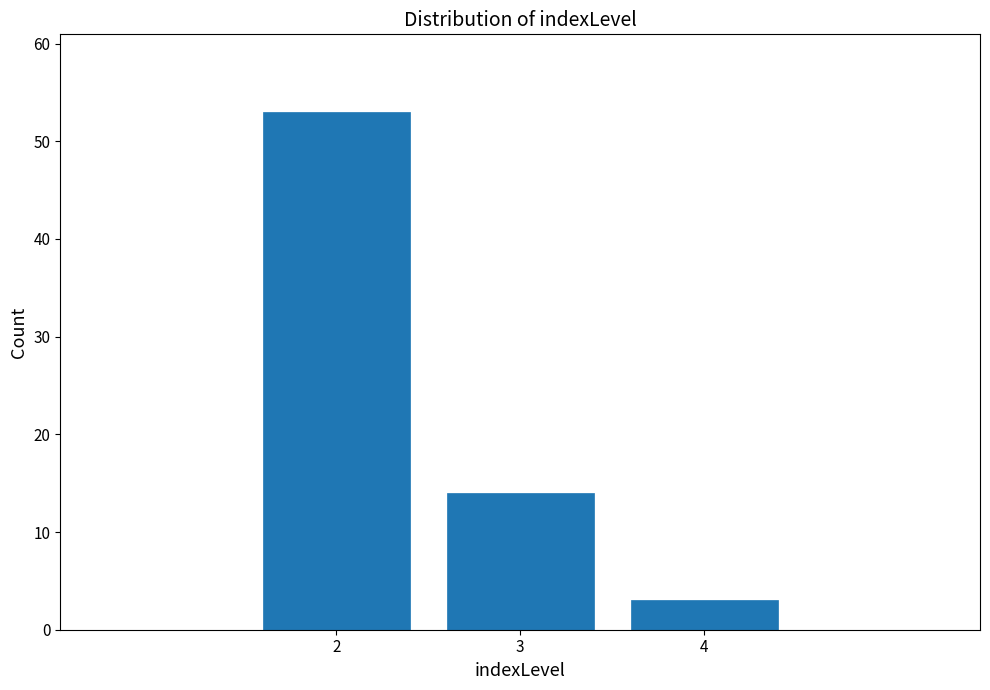

Reading left to right, what are all the values shown in this chart?

2=53	3=14	4=3